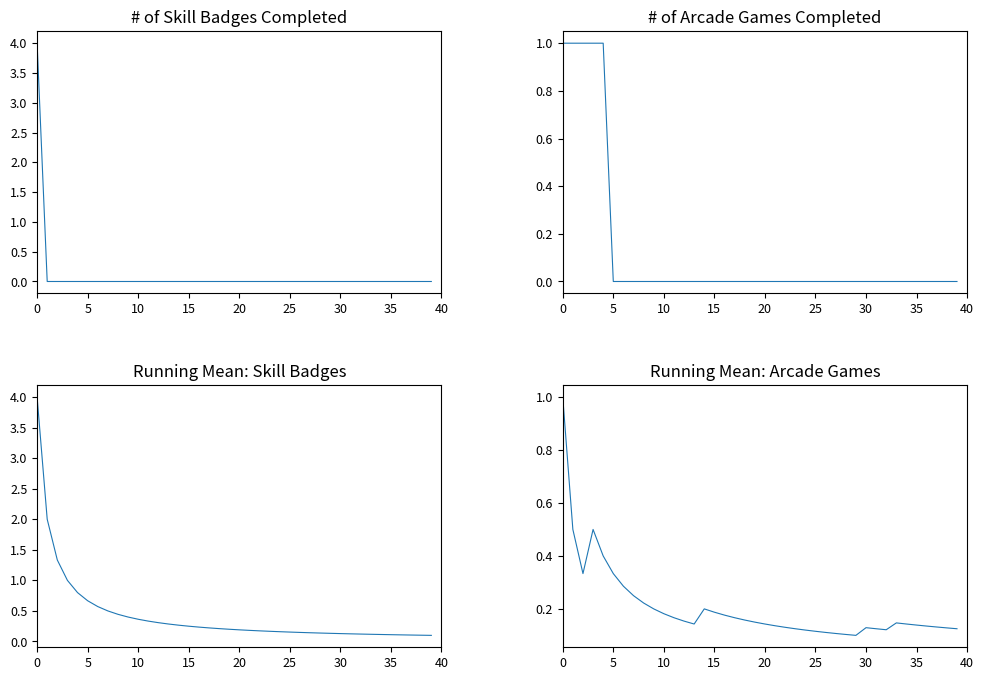

Reading left to right, transcribe all the data shown in this chart.

# of Skill Badges Completed: 4.0	0.0	0.0	0.0	0.0	0.0	0.0	0.0	0.0	0.0	0.0	0.0	0.0	0.0	0.0	0.0	0.0	0.0	0.0	0.0	0.0	0.0	0.0	0.0	0.0	0.0	0.0	0.0	0.0	0.0	0.0	0.0	0.0	0.0	0.0	0.0	0.0	0.0	0.0	0.0
# of Arcade Games Completed: 1.0	1.0	1.0	1.0	1.0	0.0	0.0	0.0	0.0	0.0	0.0	0.0	0.0	0.0	0.0	0.0	0.0	0.0	0.0	0.0	0.0	0.0	0.0	0.0	0.0	0.0	0.0	0.0	0.0	0.0	0.0	0.0	0.0	0.0	0.0	0.0	0.0	0.0	0.0	0.0
Running Mean Skill Badges: 4.0	2.0	1.3	1.0	0.8	0.7	0.6	0.5	0.4	0.4	0.4	0.3	0.3	0.3	0.3	0.2	0.2	0.2	0.2	0.2	0.2	0.2	0.2	0.2	0.2	0.2	0.1	0.1	0.1	0.1	0.1	0.1	0.1	0.1	0.1	0.1	0.1	0.1	0.1	0.1
Running Mean Arcade Games: 1.0	0.5	0.3	0.5	0.4	0.3	0.3	0.2	0.2	0.2	0.2	0.2	0.2	0.1	0.2	0.2	0.2	0.2	0.2	0.1	0.1	0.1	0.1	0.1	0.1	0.1	0.1	0.1	0.1	0.1	0.1	0.1	0.1	0.1	0.1	0.1	0.1	0.1	0.1	0.1